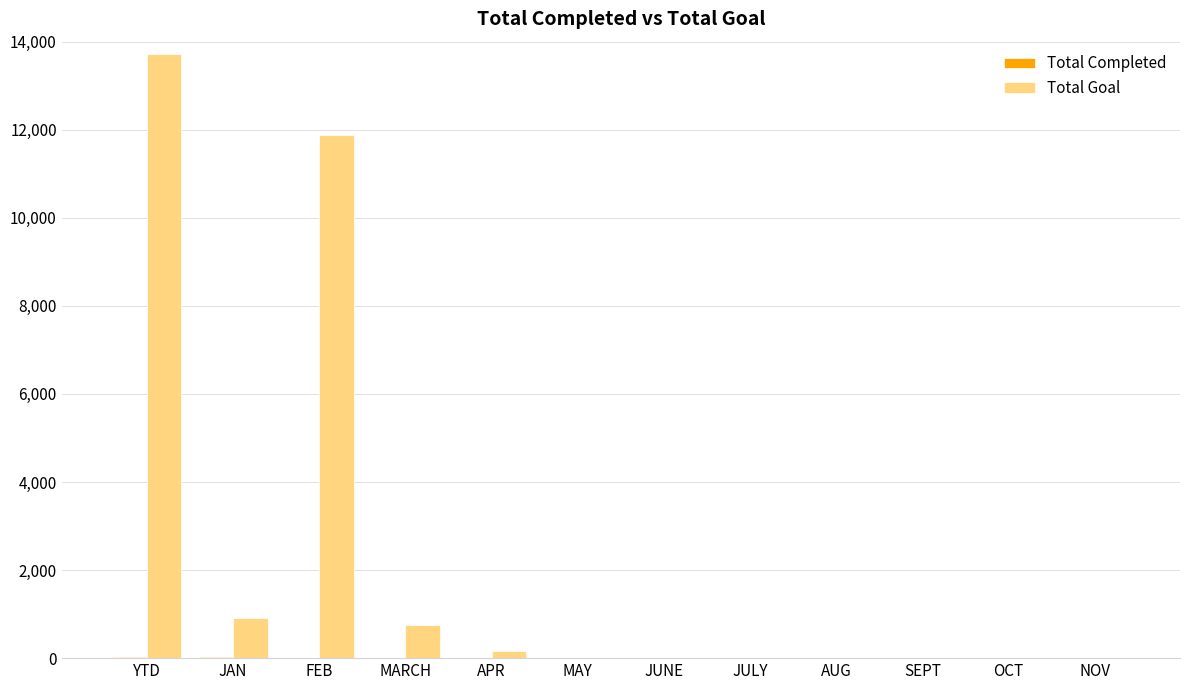

Which label corresponds to the largest value in the chart?

YTD